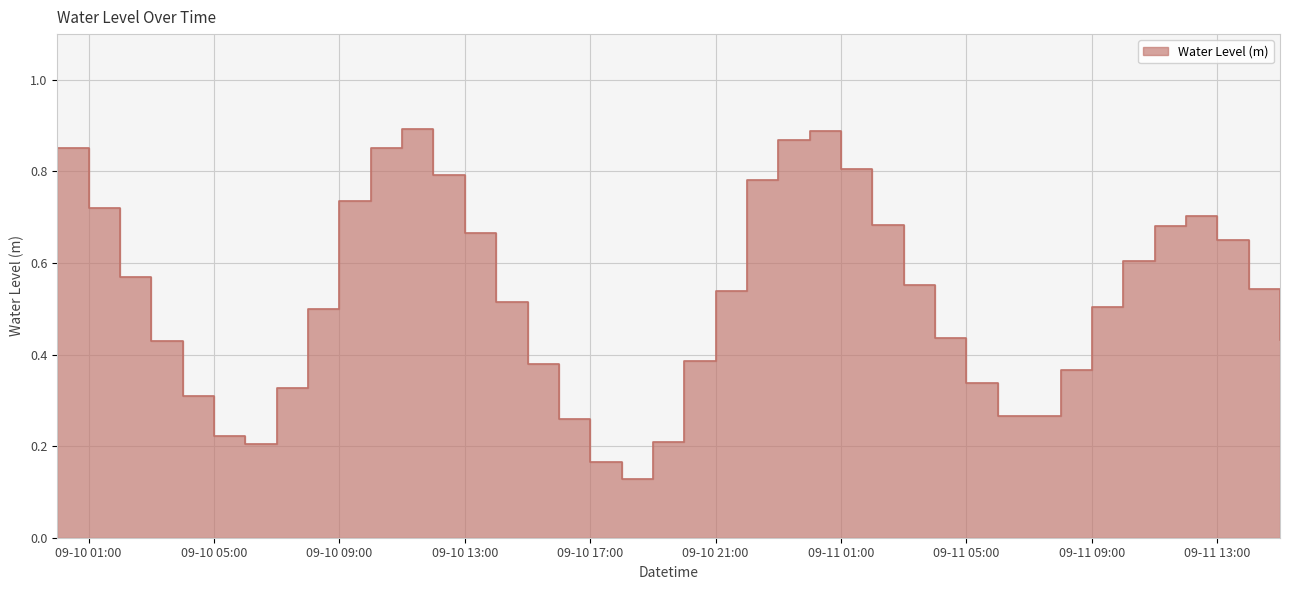

True or false: the data shows 0.6 at 2024-09-10 03:00:00.

False